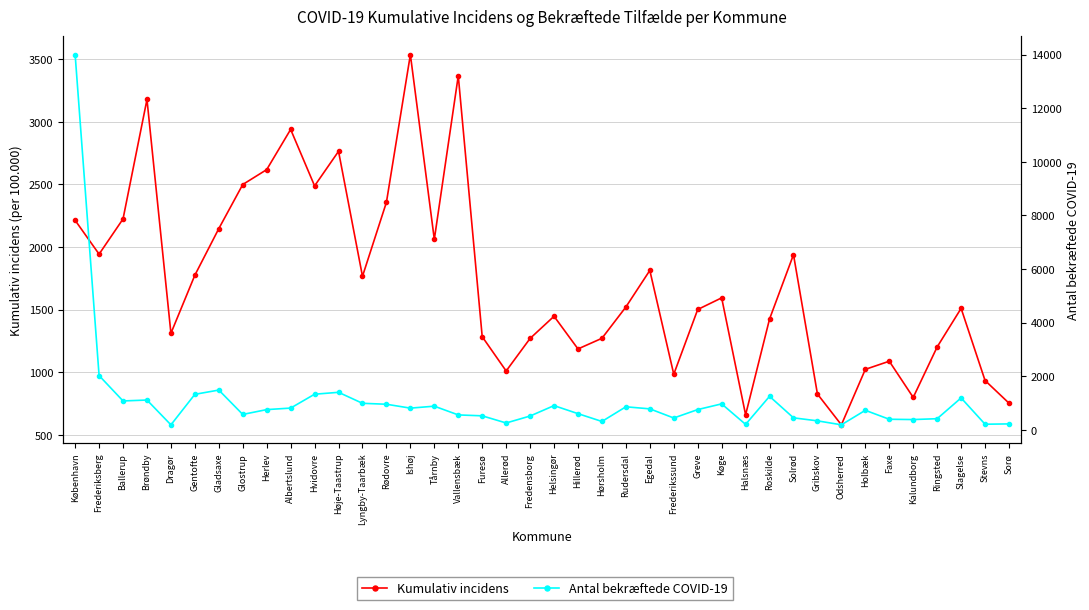

Between Lyngby-Taarbæk and Gribskov, which series saw the biggest shift?

Kumulativ incidens